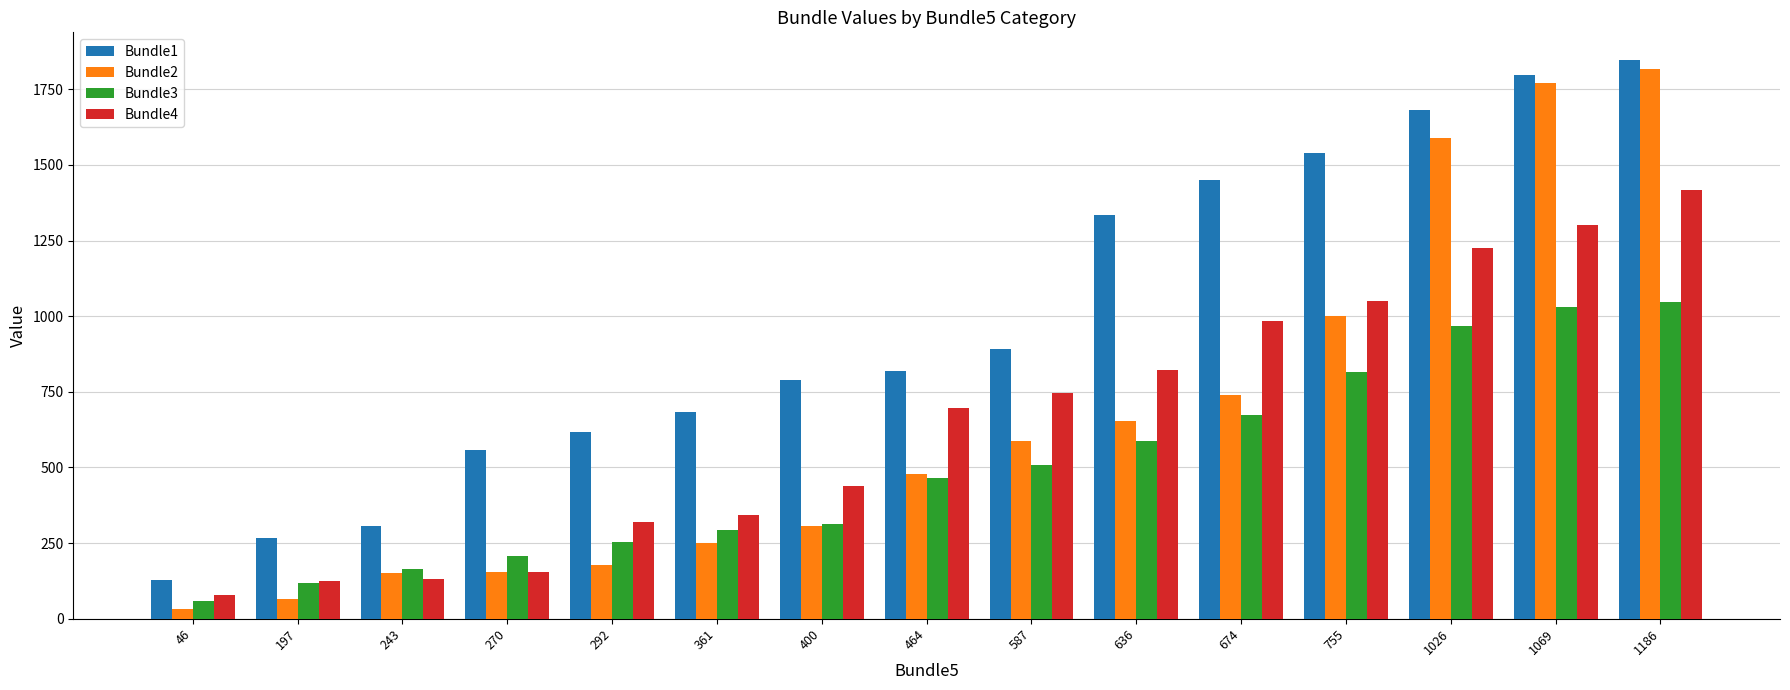

What is the highest value of the Bundle1 series?

1846